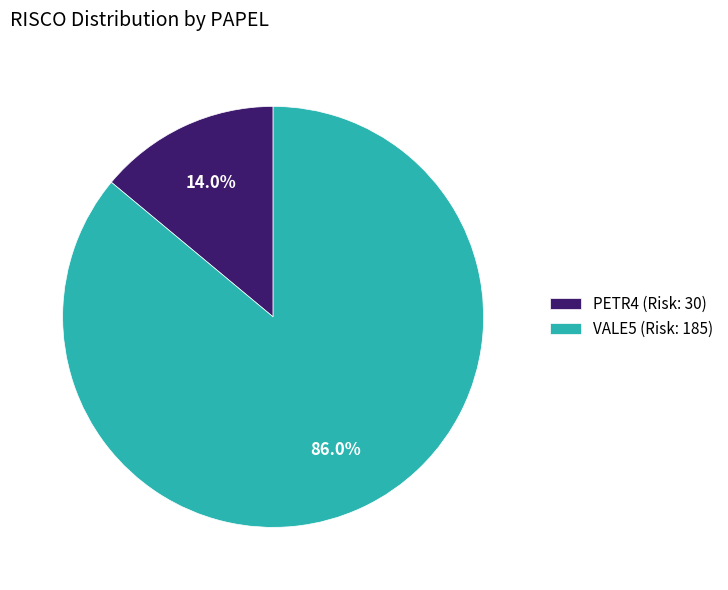

What percentage is NOT represented by PETR4?

86.0%